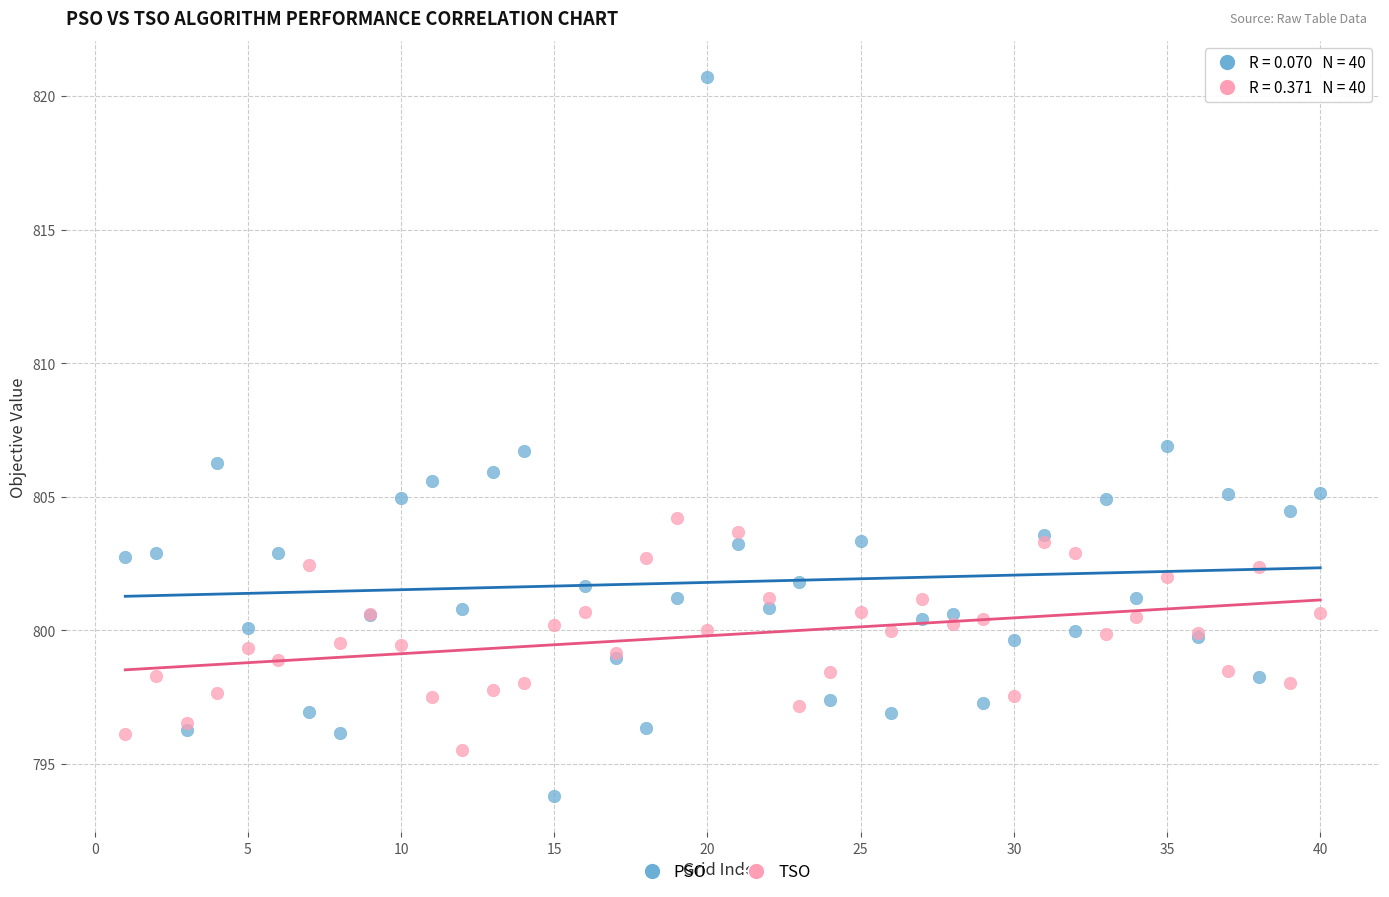

Which series contains the highest Y value?

PSO